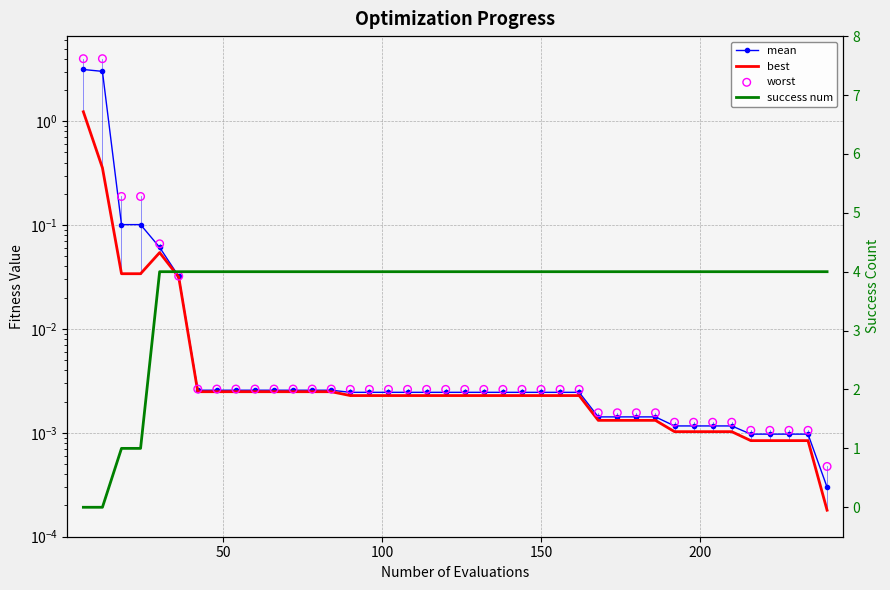

Which series contains the highest Y value?

success num